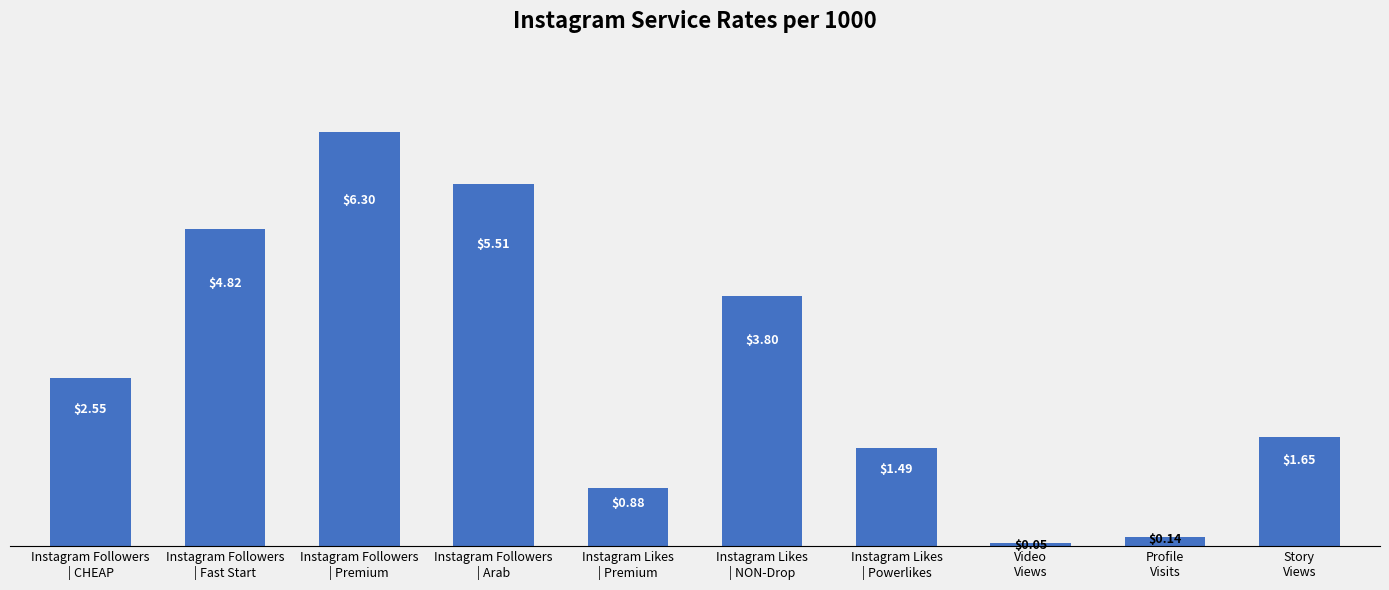

What position from the right is Profile
Visits?

2